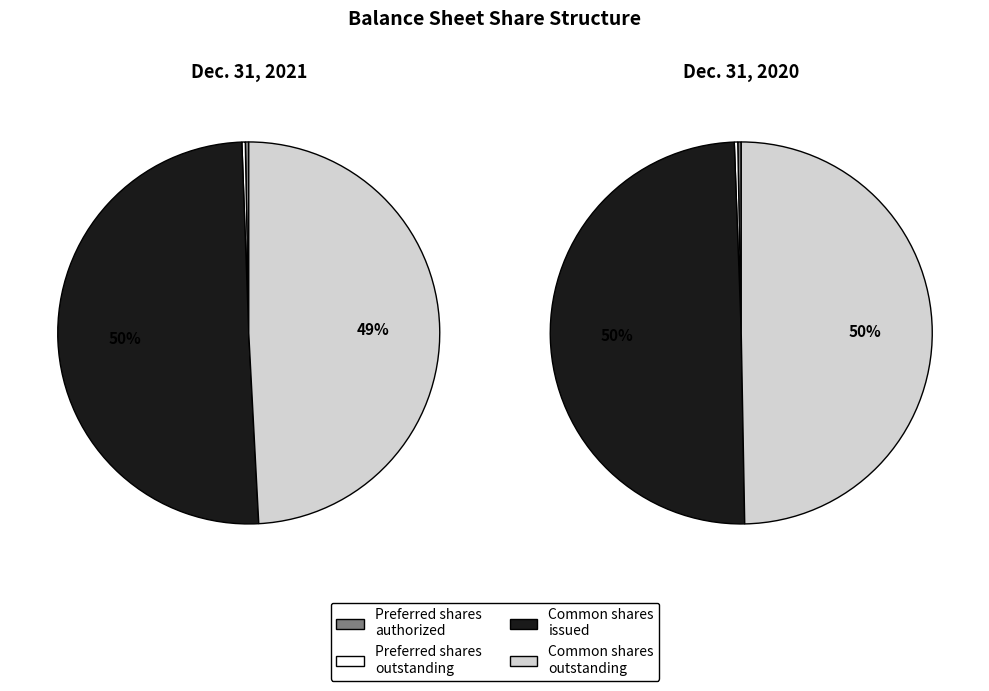

To the nearest percent, what is the average slice percentage?

25%